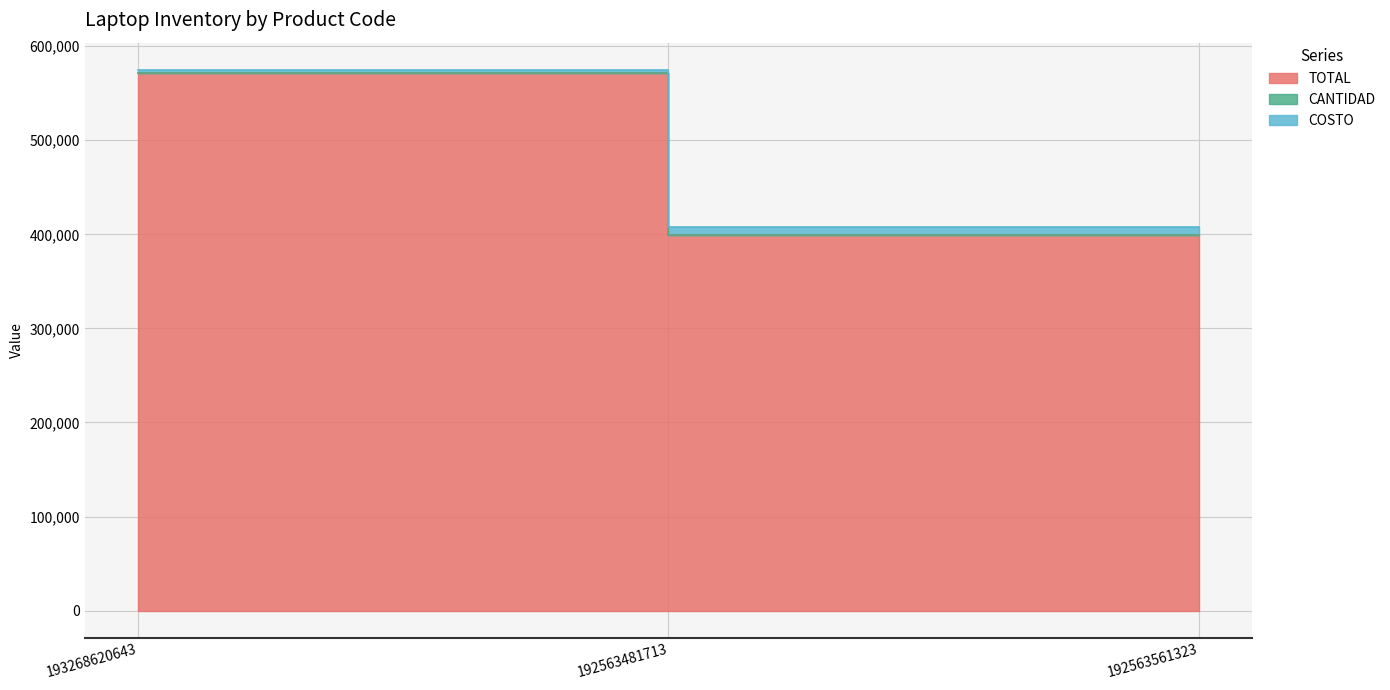

What is the difference between the maximum and minimum values in the TOTAL series?

171596.5